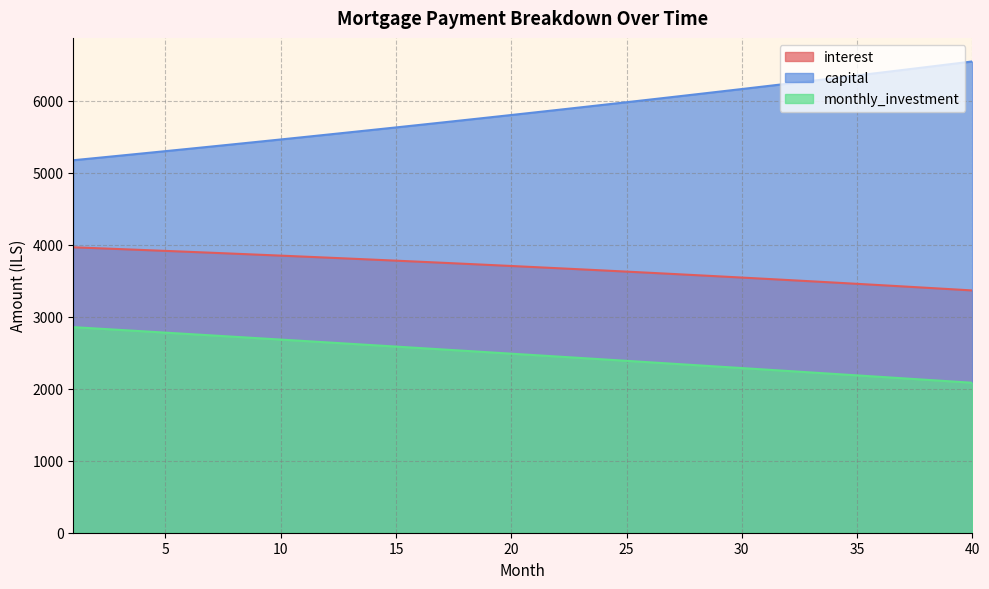

What is the greatest value displayed?

6549.2